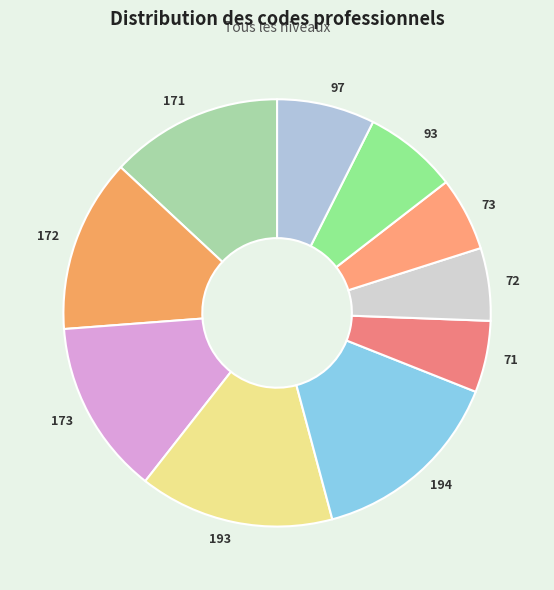

What is the ratio of the value at 71 to the value at 172?

0.4